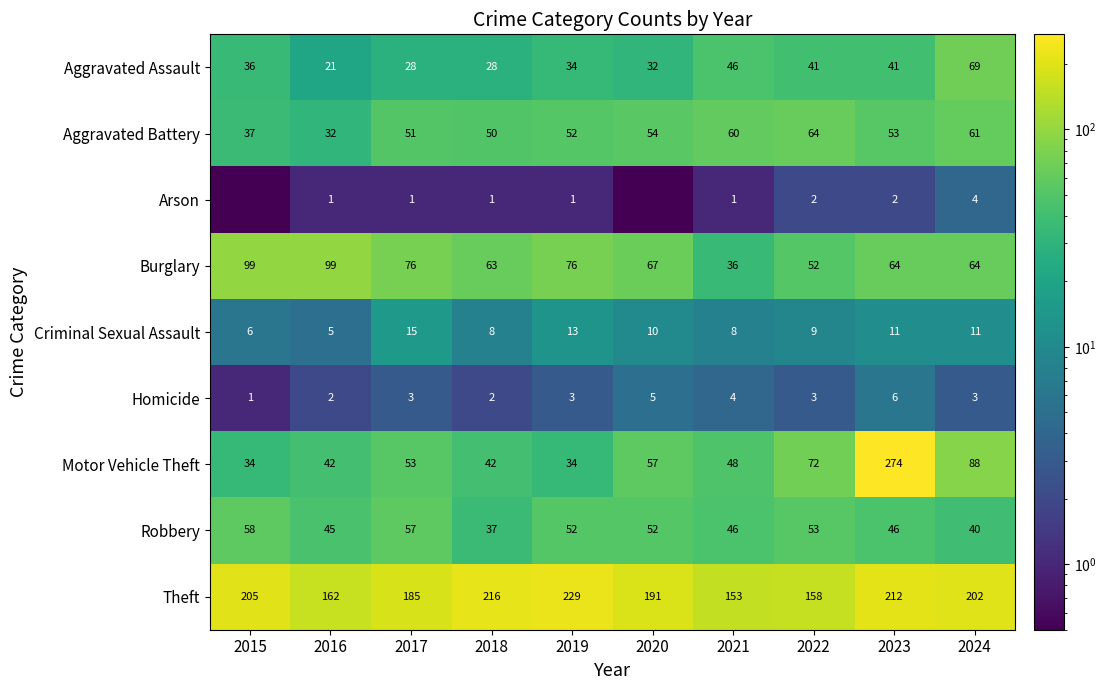

What is the minimum value for Aggravated Battery?

32.0